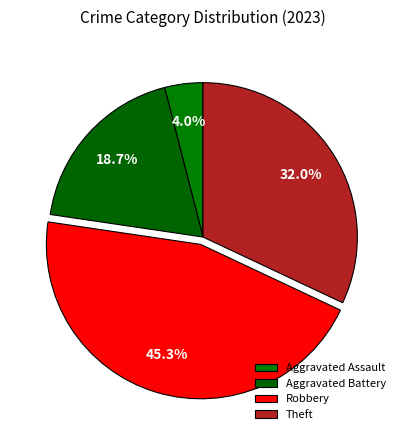

How many slices are in this pie chart?

4